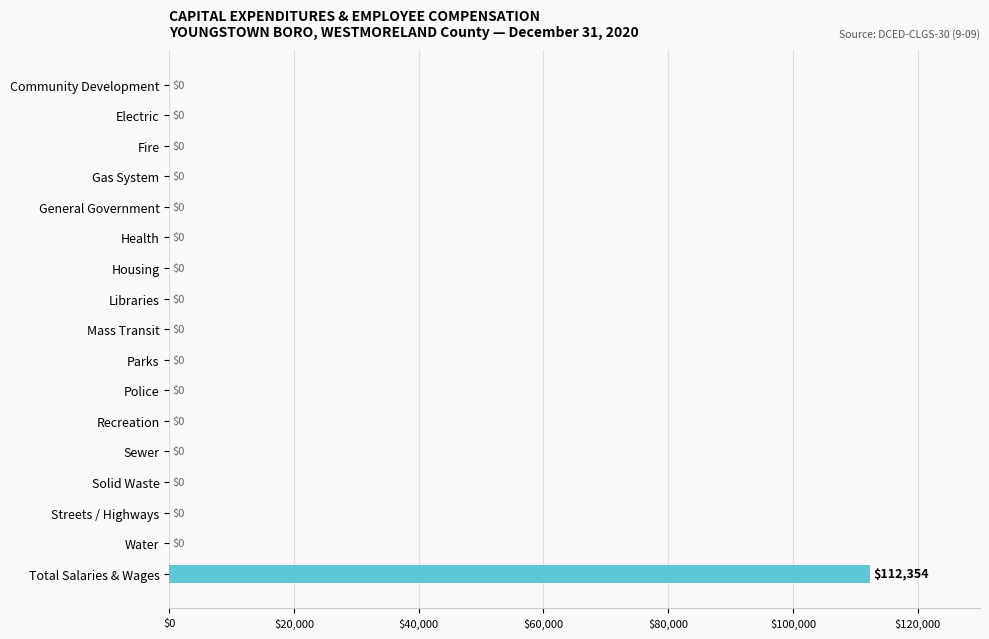

What is the sum of all values?

112354